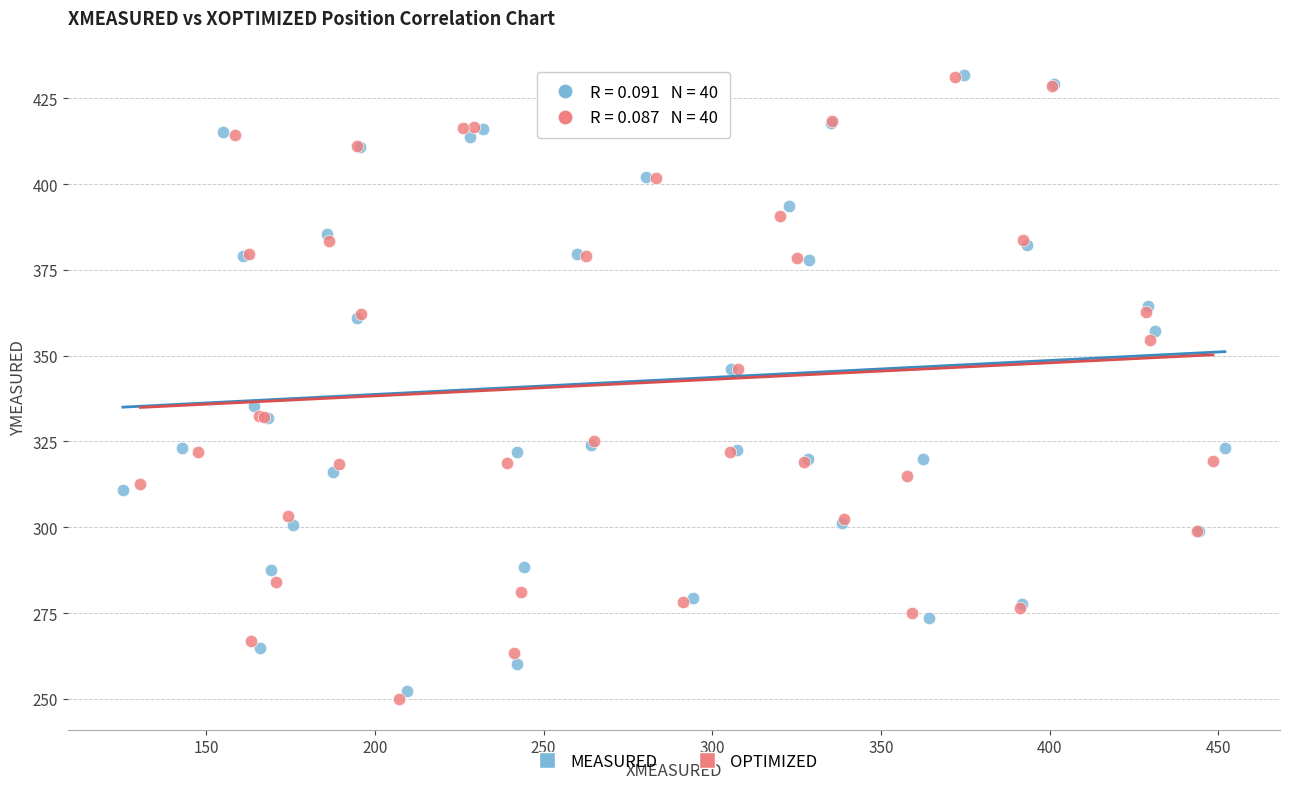

Which series has the widest spread of Y values?

OPTIMIZED